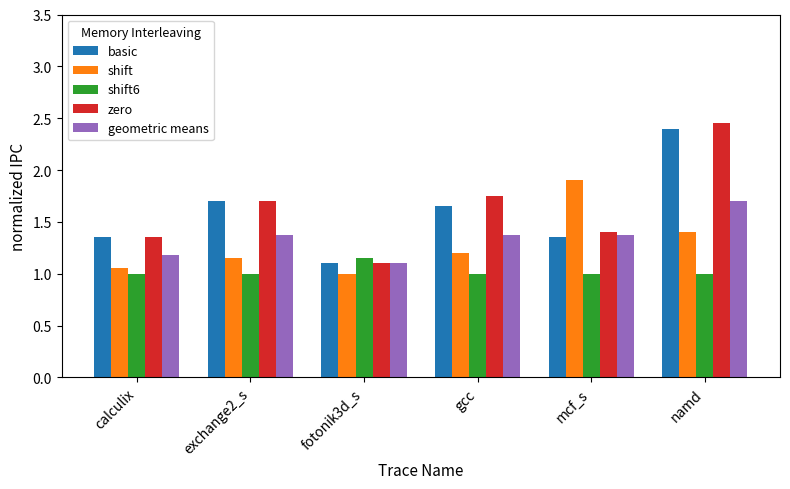

The shift series shows 1.4 at namd. True or false?

True